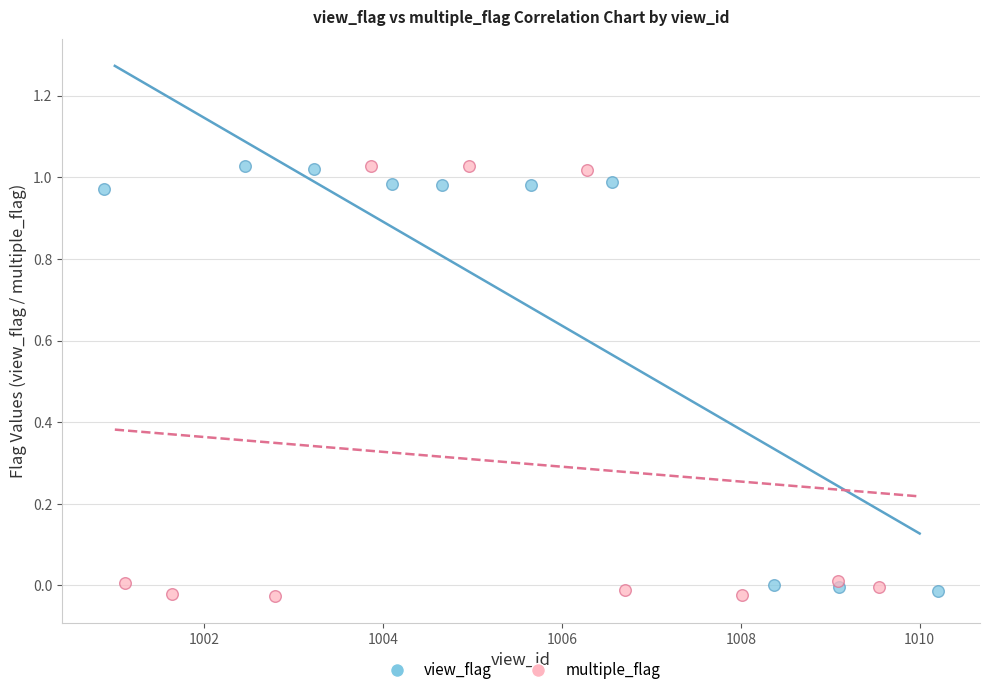

What are all the series names shown in the legend?

view_flag, multiple_flag